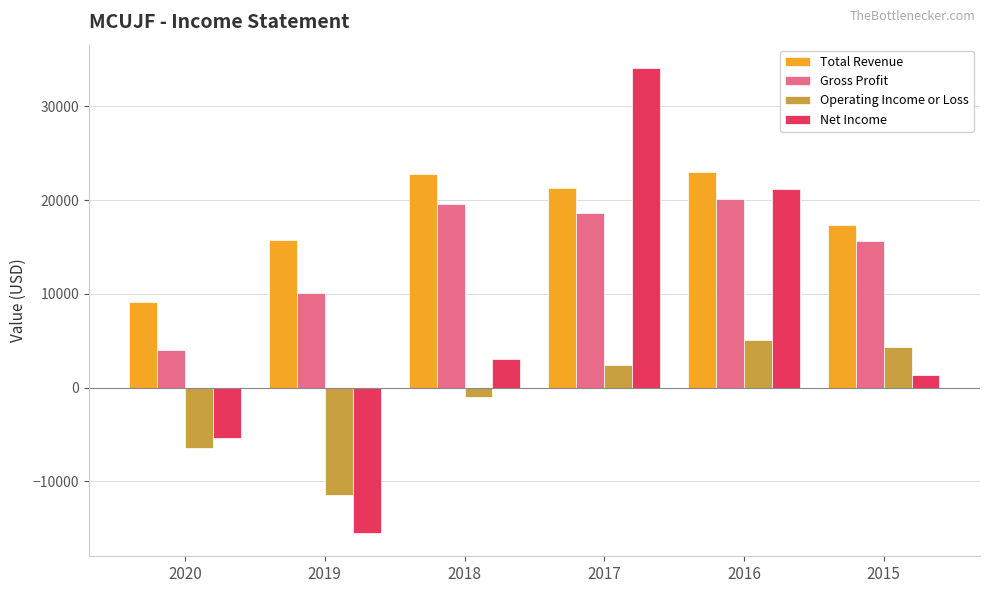

How many bars are there in each group?

4